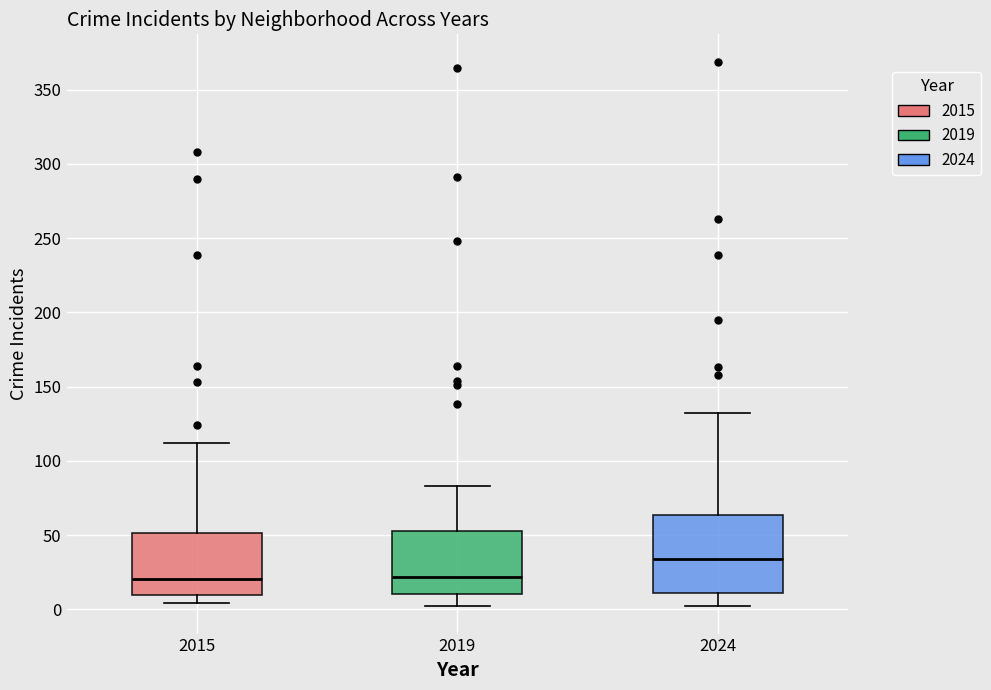

Reading left to right, transcribe this box plot: for each box, give where its median line is, the range the box spans, and where its two whiskers end, as read against the y-axis. The values are not printed on the chart, so give them approximately, as read against the axis.

2015: median 20, box 10 to 50, whiskers 5 to 110
2019: median 20, box 10 to 55, whiskers 0 to 85
2024: median 35, box 10 to 65, whiskers 0 to 130